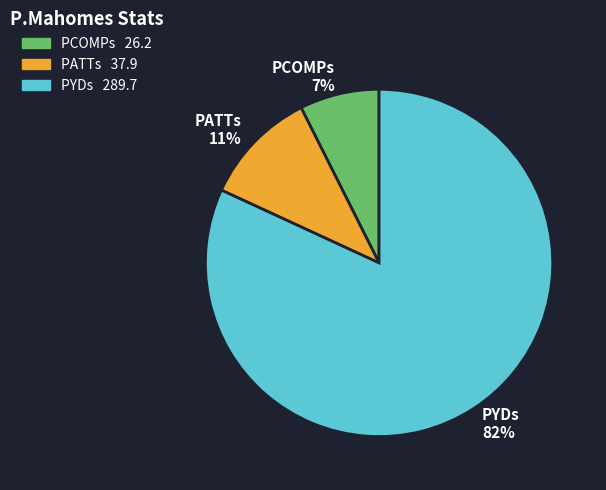

To the nearest percent, what is the average slice percentage?

33%